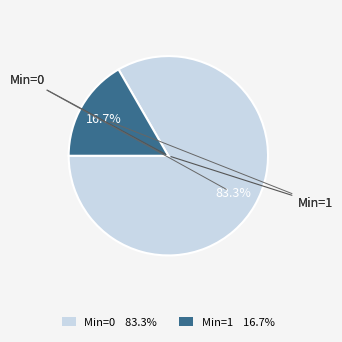

Which category accounts for the majority?

Min=0 83.3%